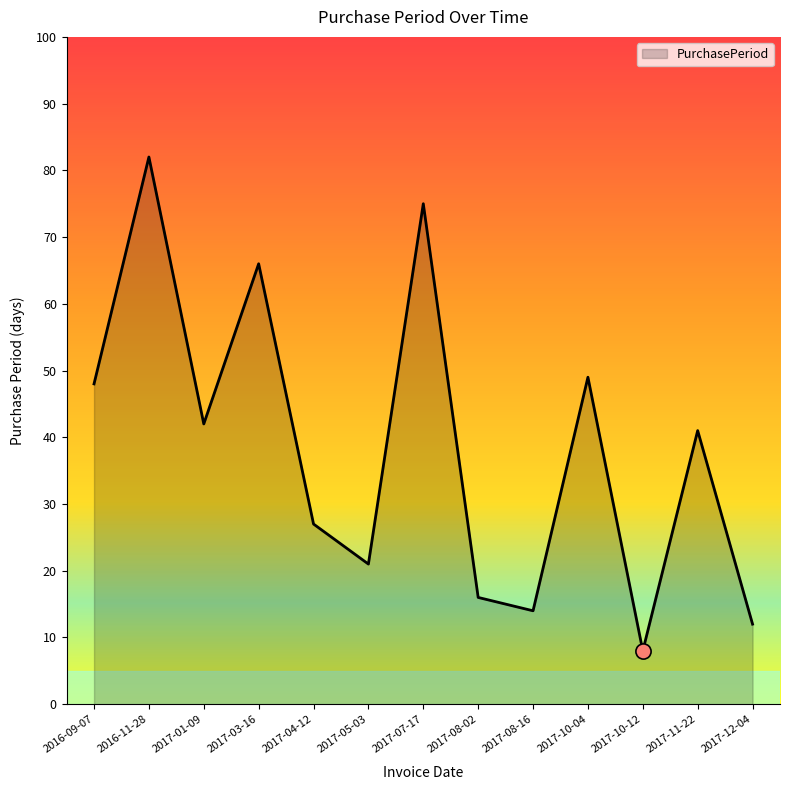

What is the change in value from 2017-01-09 to 2017-04-12?

-15